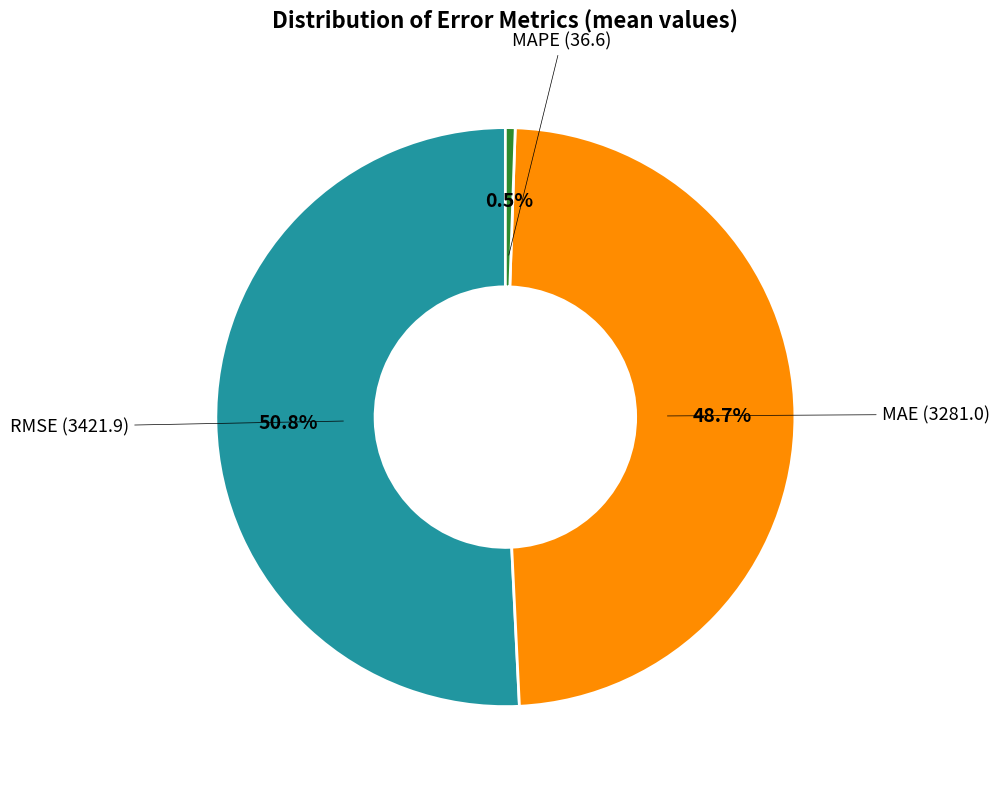

Does any single category account for the majority?

Yes